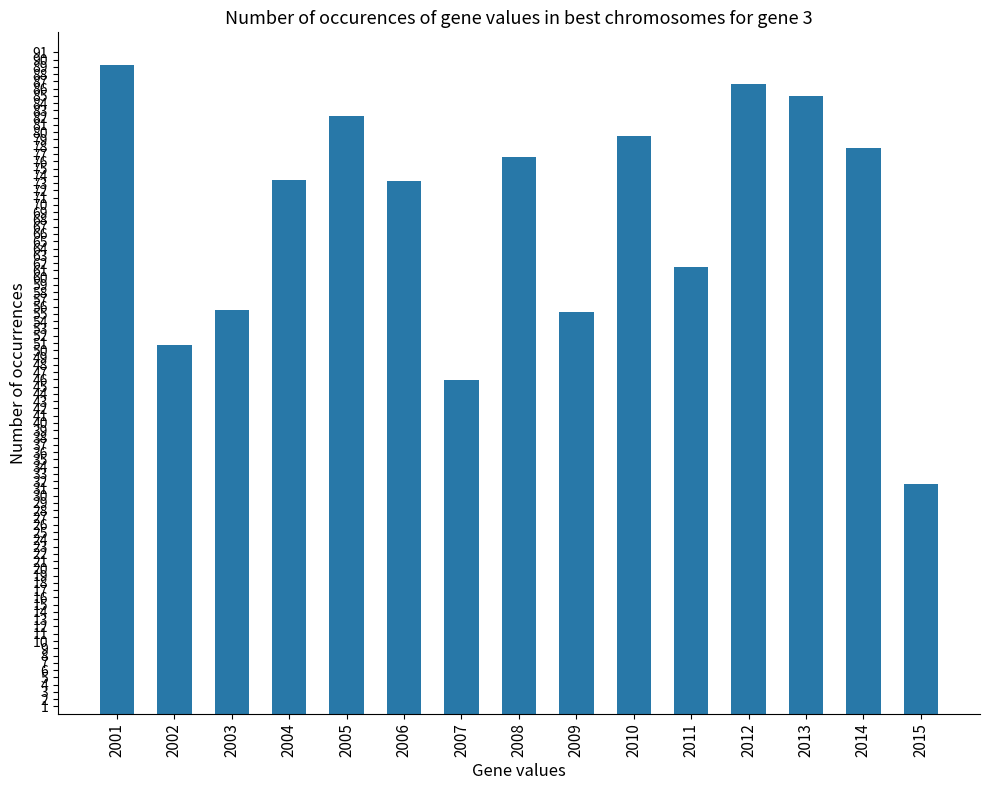

What is the sum of all values?

1024.3